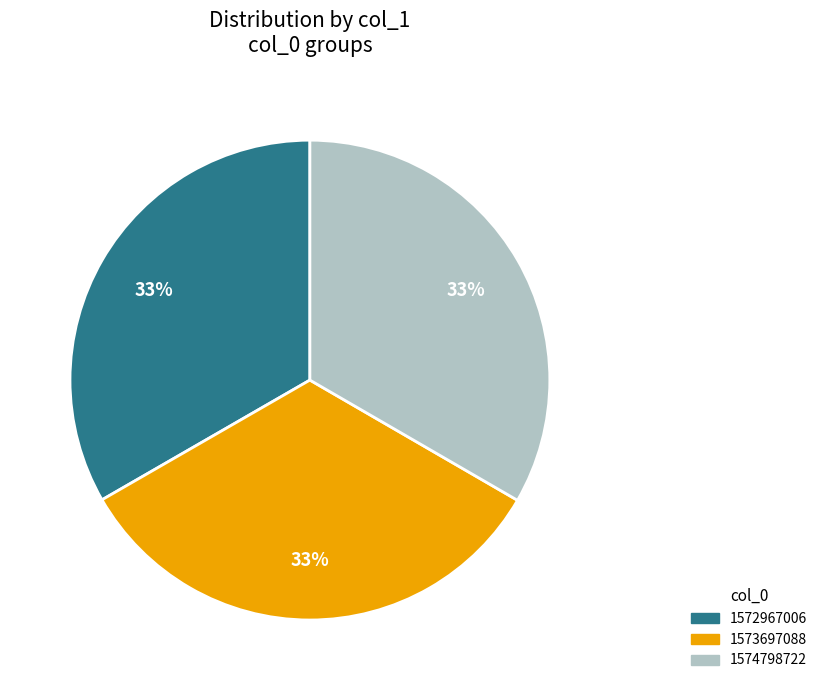

Do 1572967006 and 1573697088 together represent more than half of the pie?

Yes